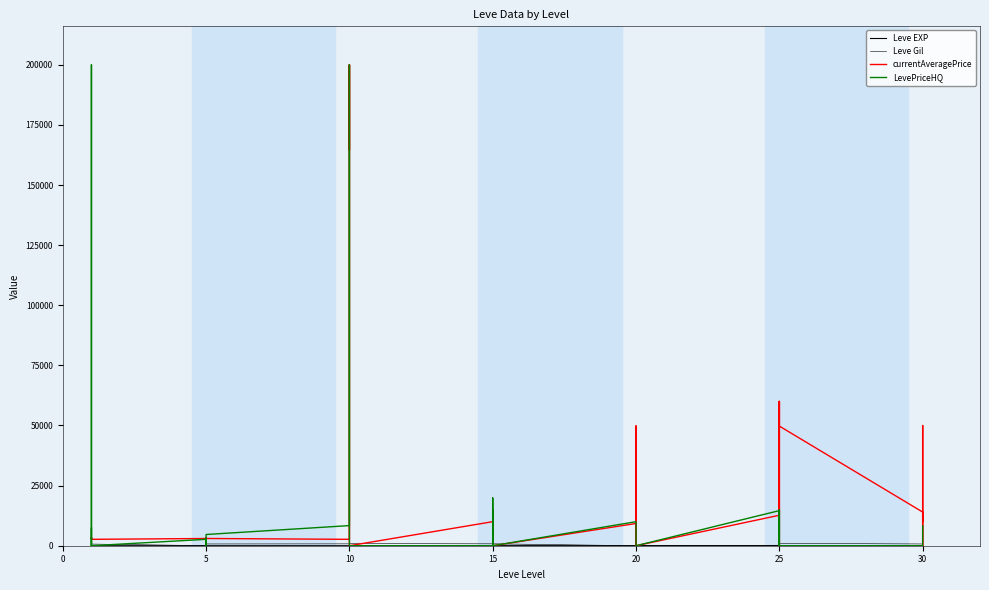

What is the highest value of the Leve Gil series?

990